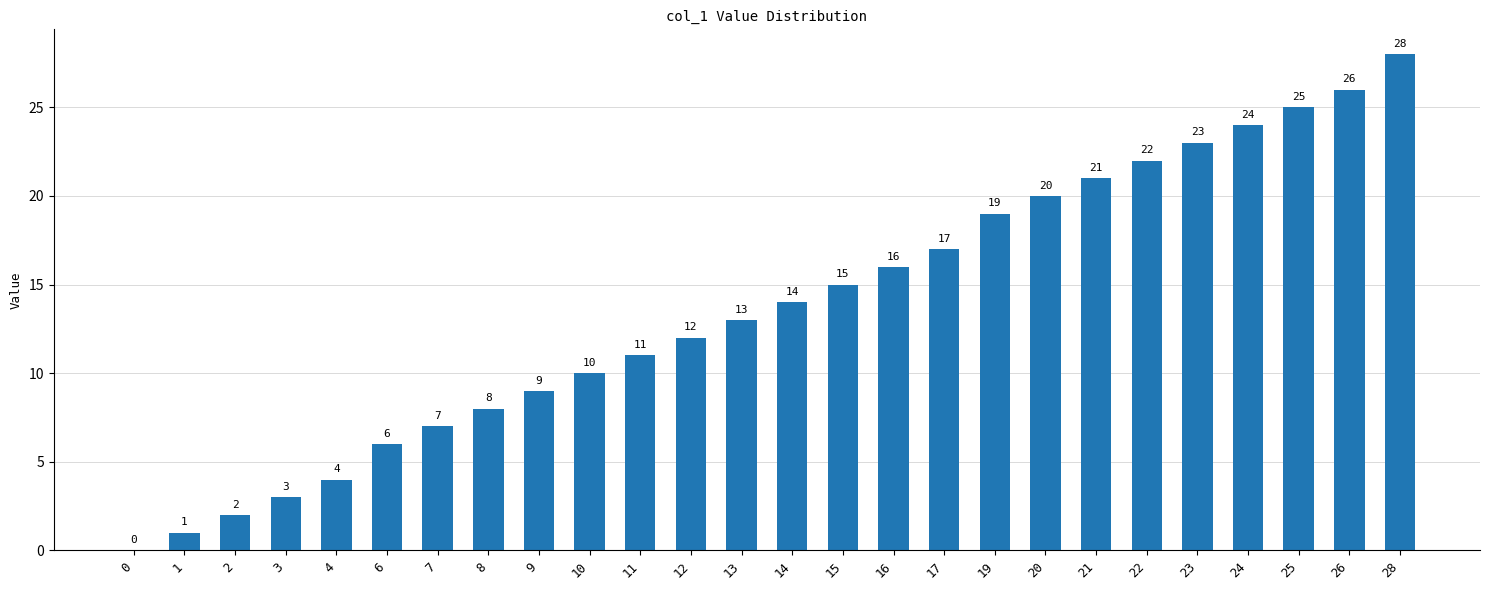

Count the number of categories in the chart.

26